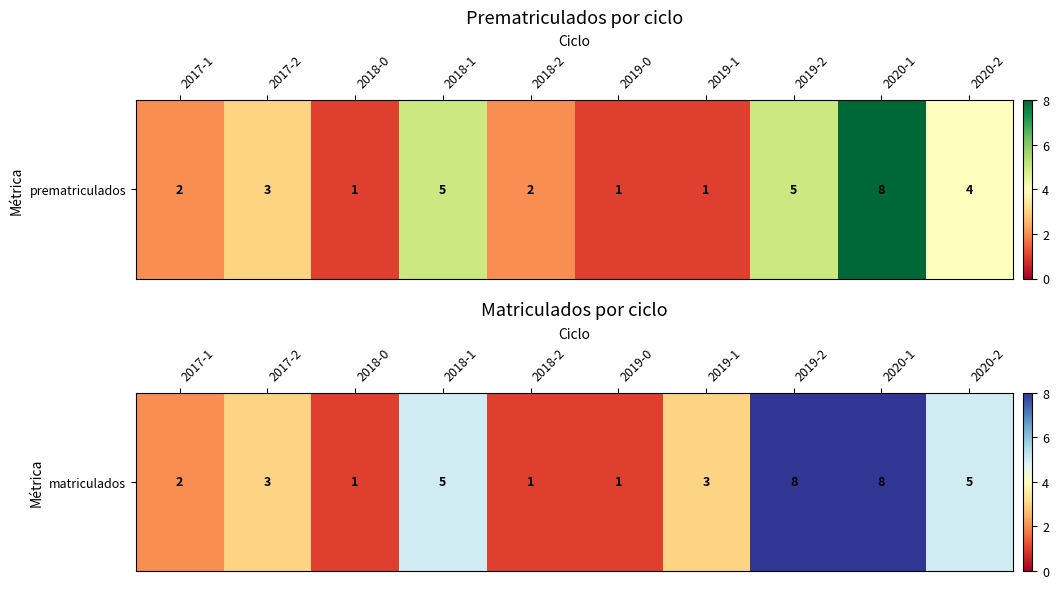

Between 2019-2 and 2017-2, which is larger?

2019-2